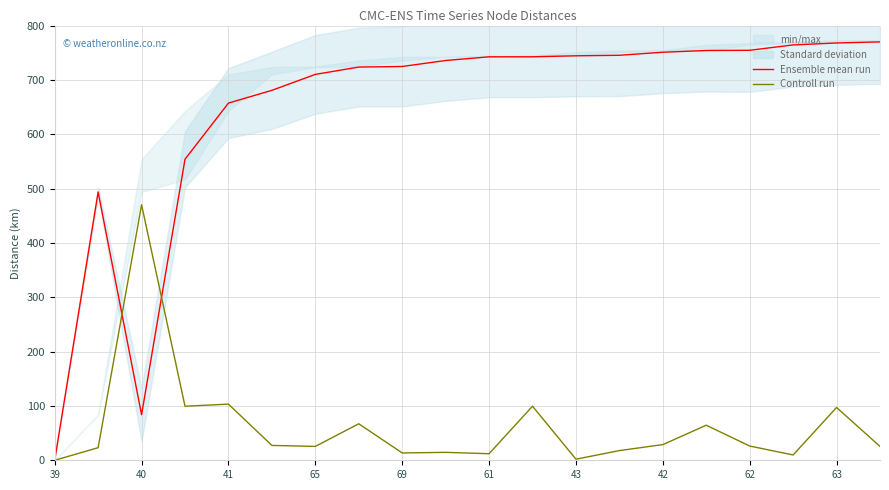

Which category has the highest value in the Controll run series?

40